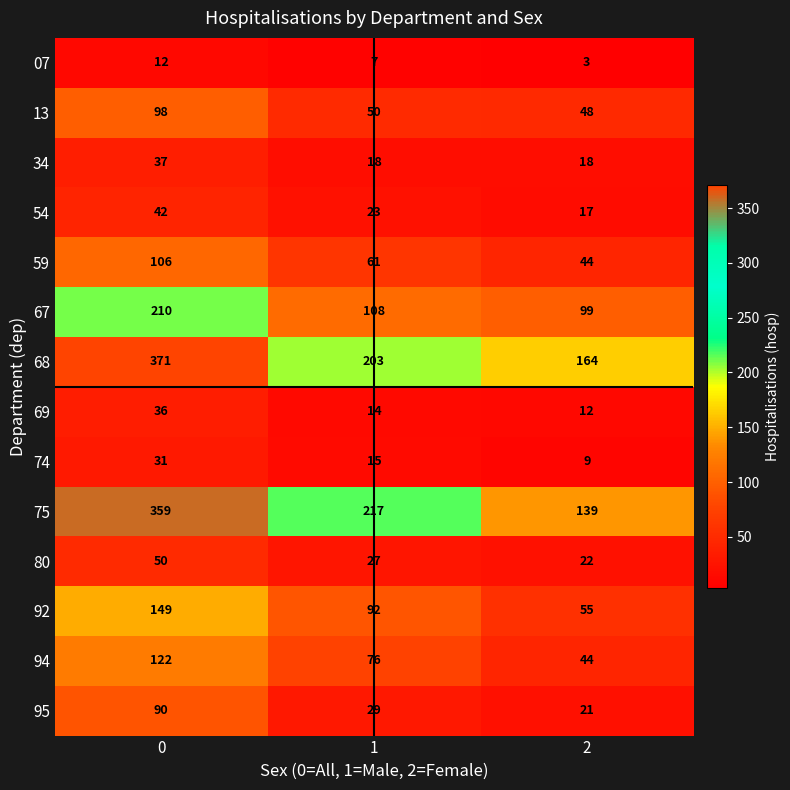

How many 54 values are between 17 and 42?

3